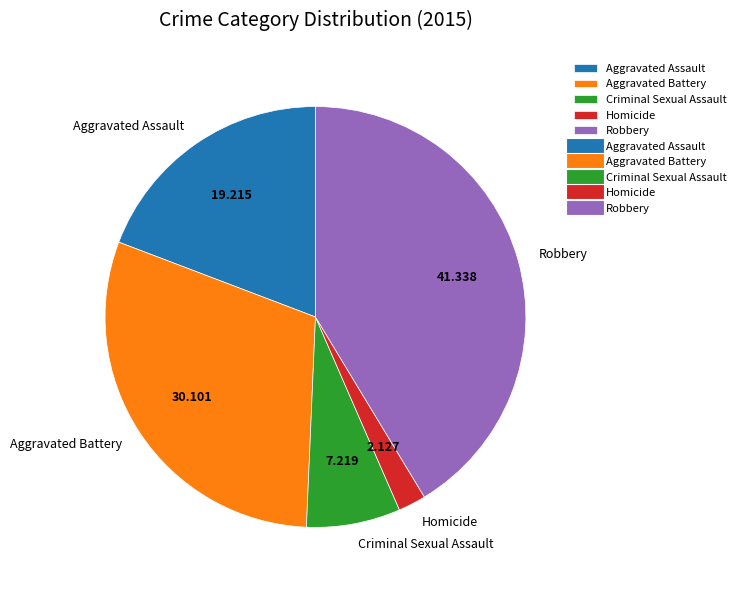

Does Aggravated Assault represent more than half of the total?

No